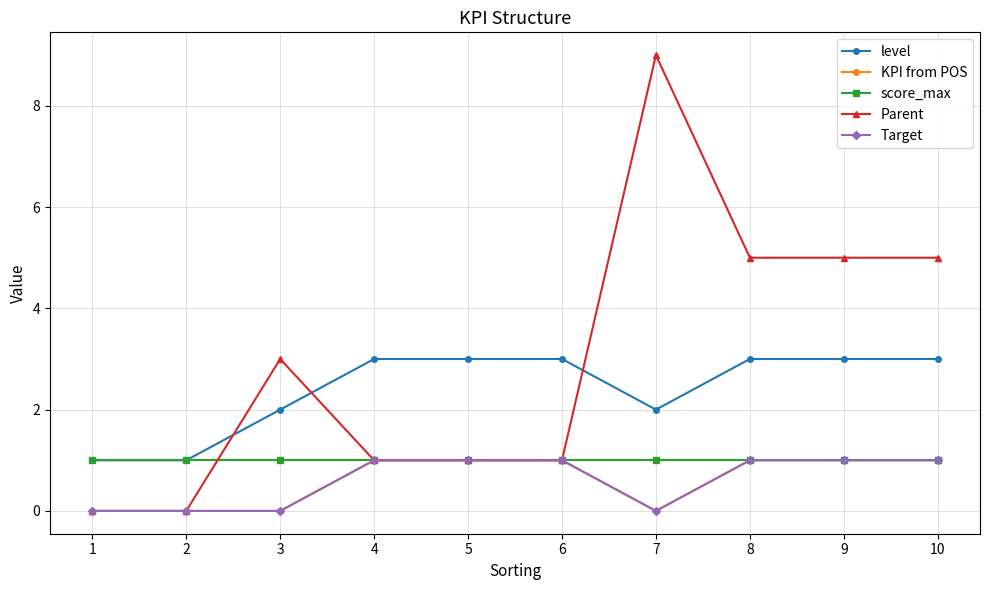

Between 4 and 1, which is larger?

4